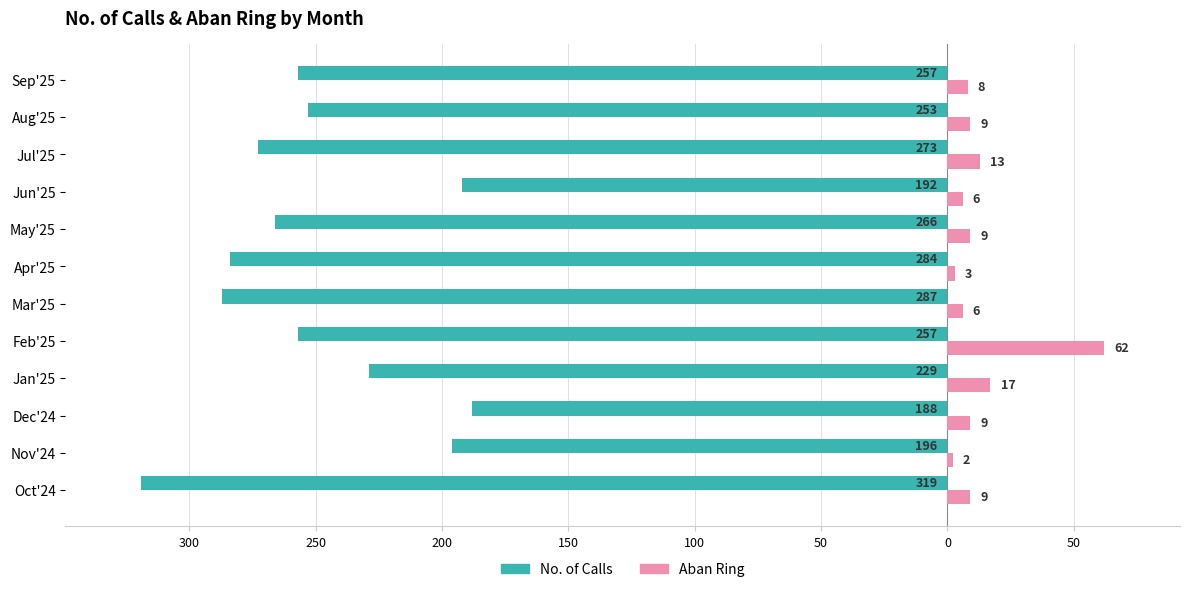

What are all the series names shown in the legend?

No. of Calls, Aban Ring